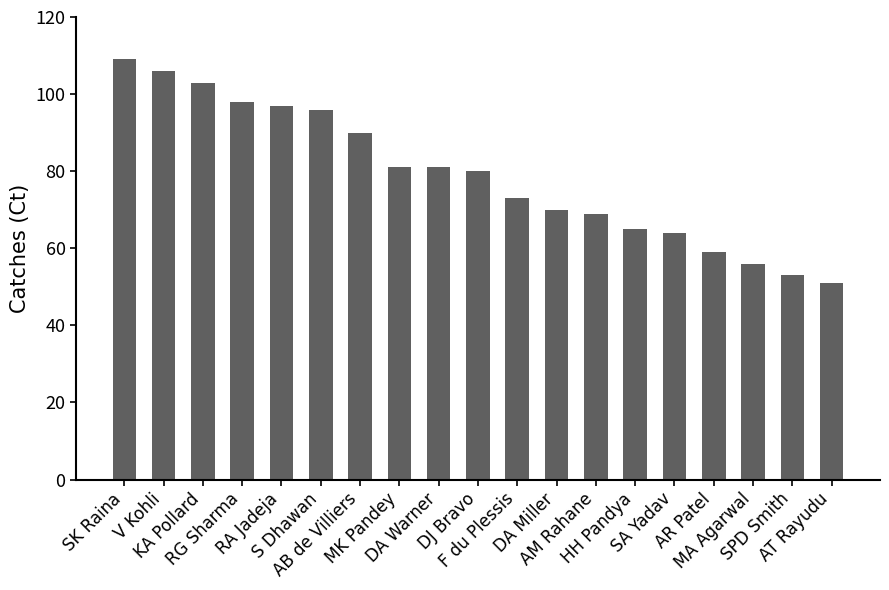

Does the chart contain any negative values?

No